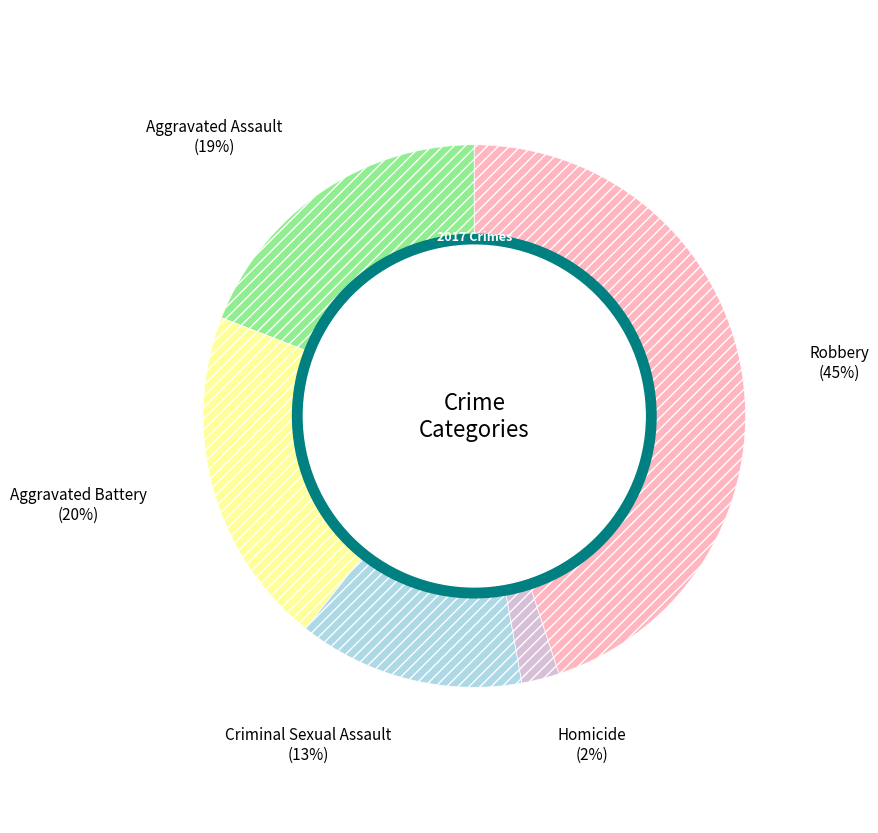

Is there a majority slice in this chart?

No